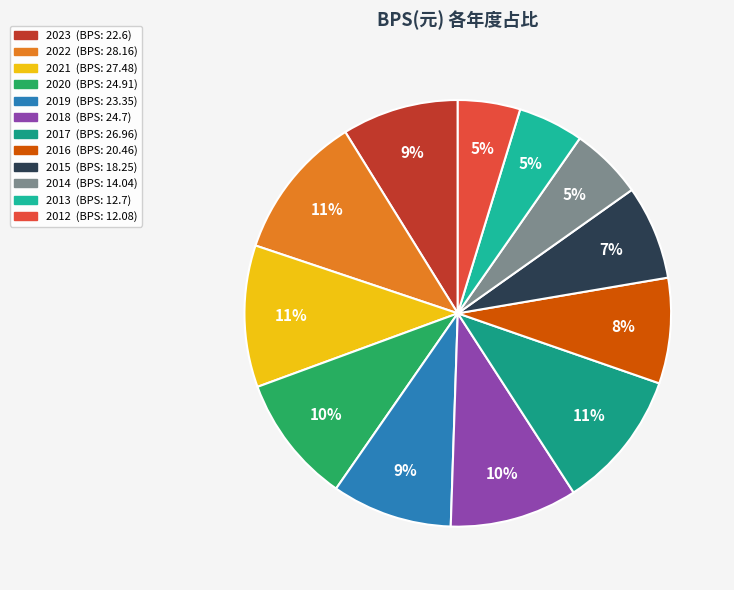

Is there a majority slice in this chart?

No